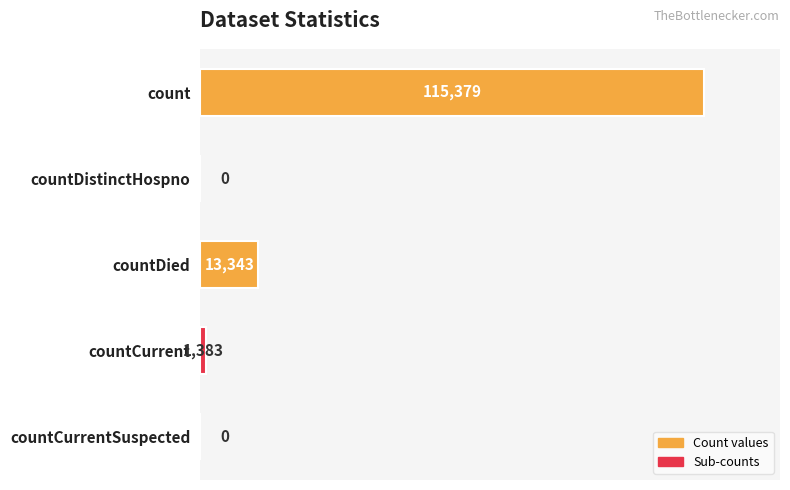

What is the sum of all values?

130105